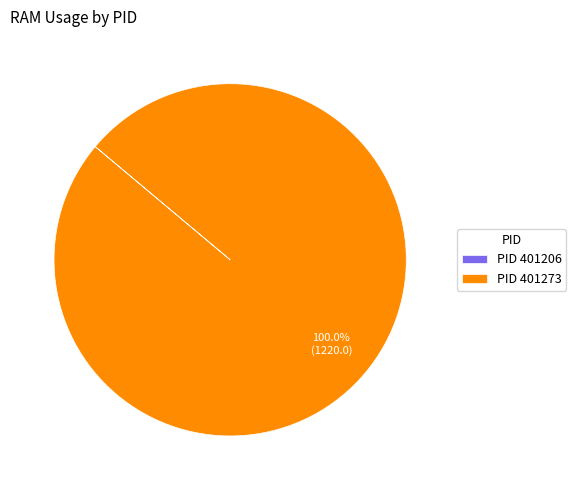

Which slice is the largest?

PID 401273